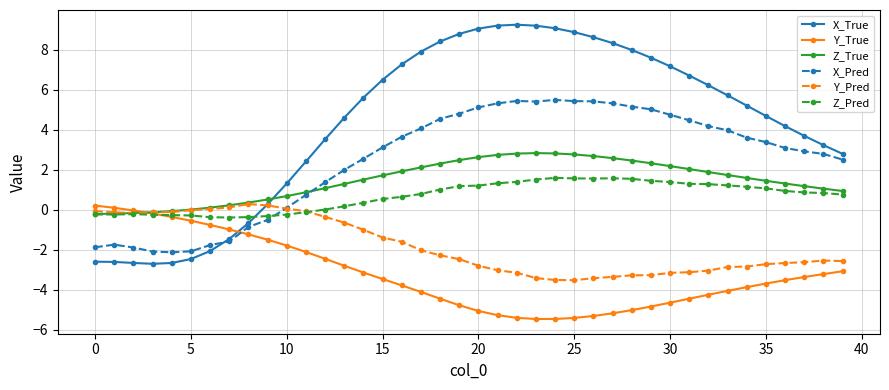

Which series has the widest spread of values?

X_True